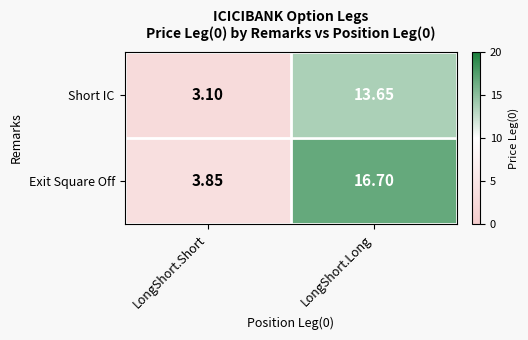

Which category has the highest value in the Exit Square Off series?

LongShort.Long